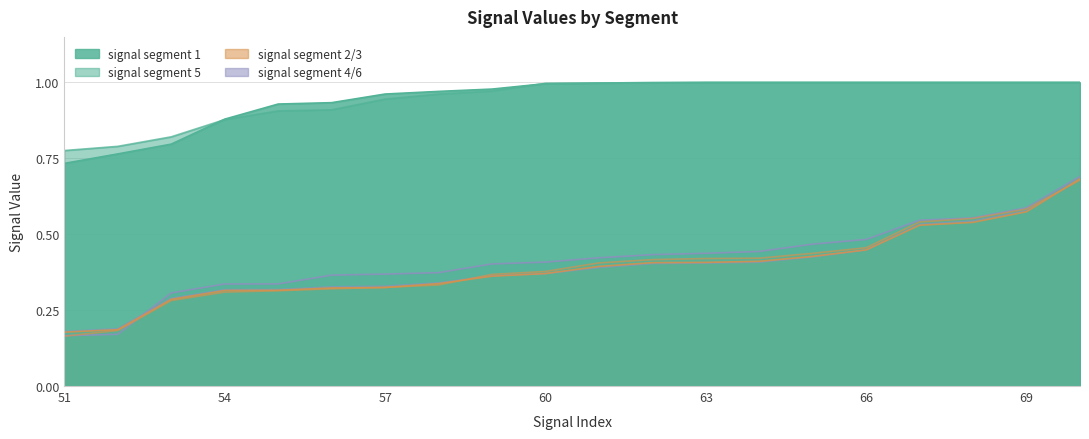

Is it true that signal segment 3 equals 0.6 at 62?

False